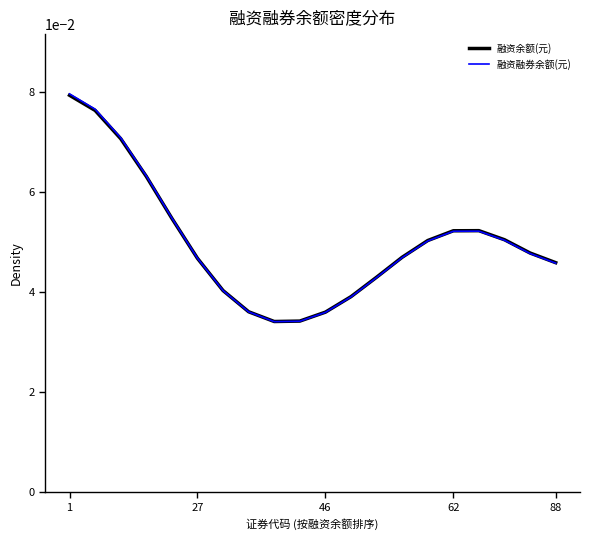

Reading left to right, what are all the values shown in this chart?

融资余额(元): 0.1	0.1	0.1	0.1	0.1	0.0	0.0	0.0	0.0	0.0	0.0	0.0	0.0	0.0	0.1	0.1	0.1	0.1	0.0	0.0
融资融券余额(元): 0.1	0.1	0.1	0.1	0.1	0.0	0.0	0.0	0.0	0.0	0.0	0.0	0.0	0.0	0.1	0.1	0.1	0.1	0.0	0.0